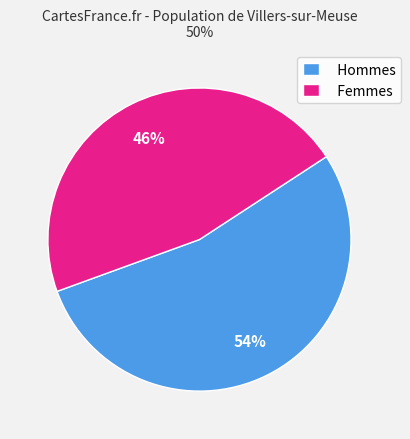

Which has a higher value, Hommes or Femmes?

Hommes